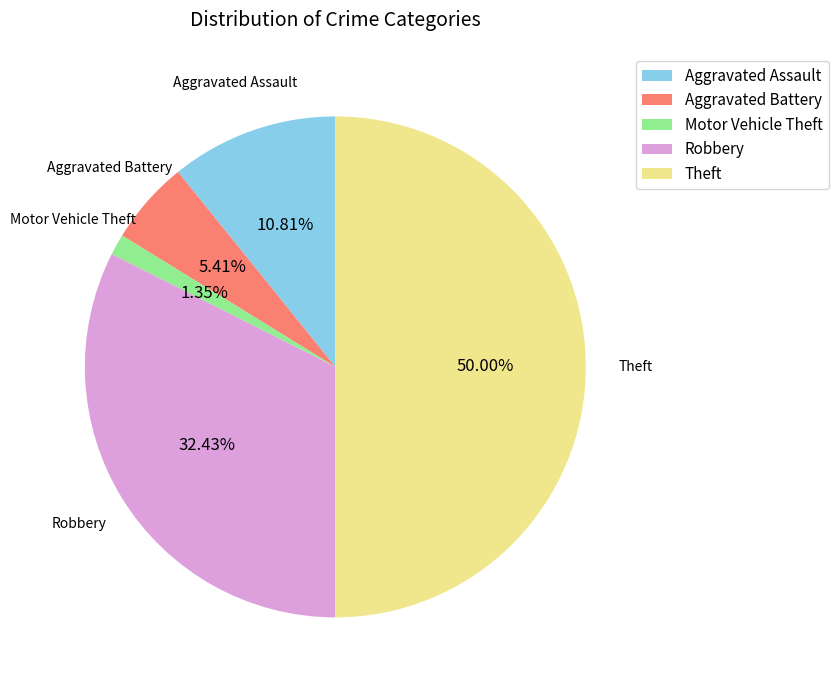

Do Motor Vehicle Theft and Aggravated Battery together represent more than half of the pie?

No